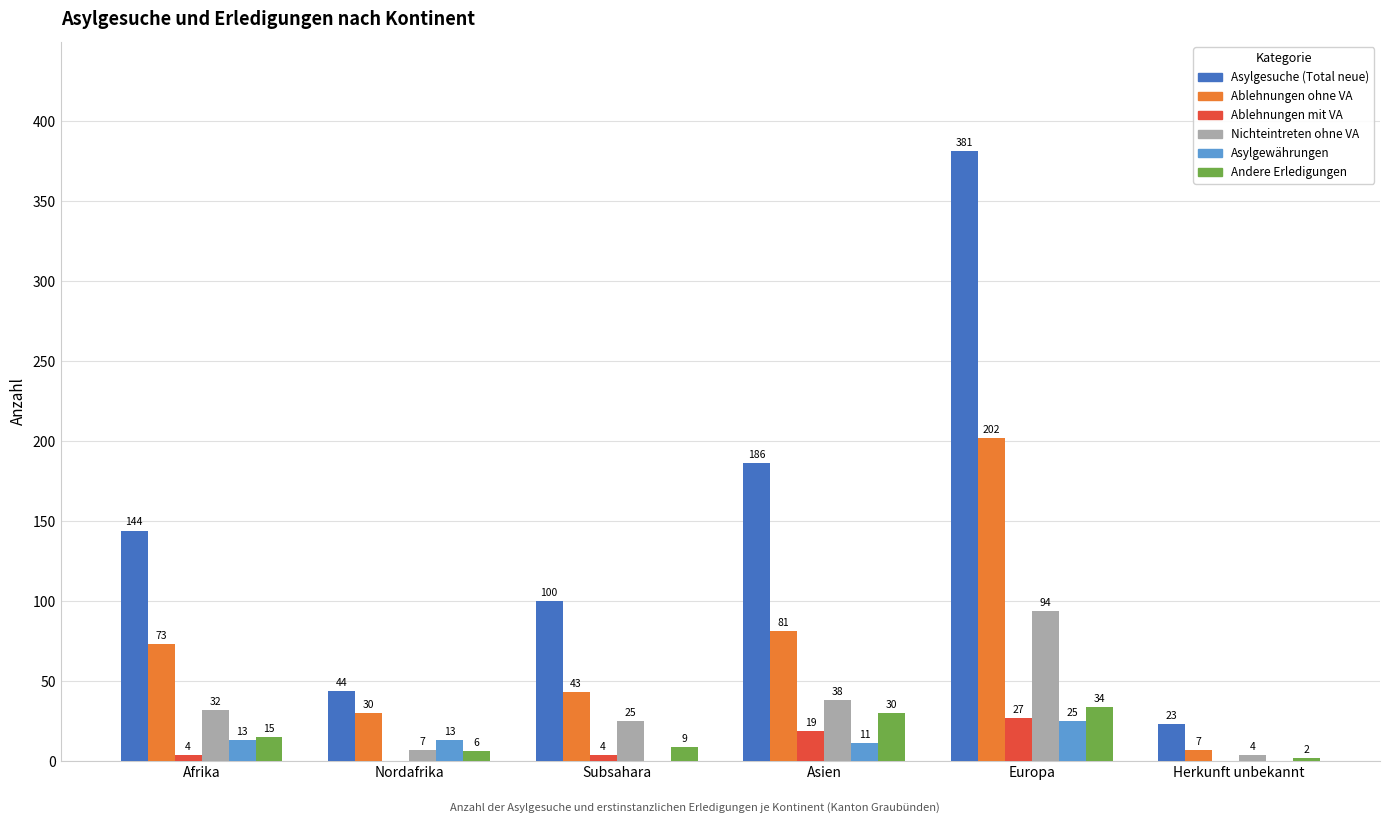

Between Subsahara and Herkunft unbekannt, which series saw the biggest shift?

Asylgesuche (Total neue)